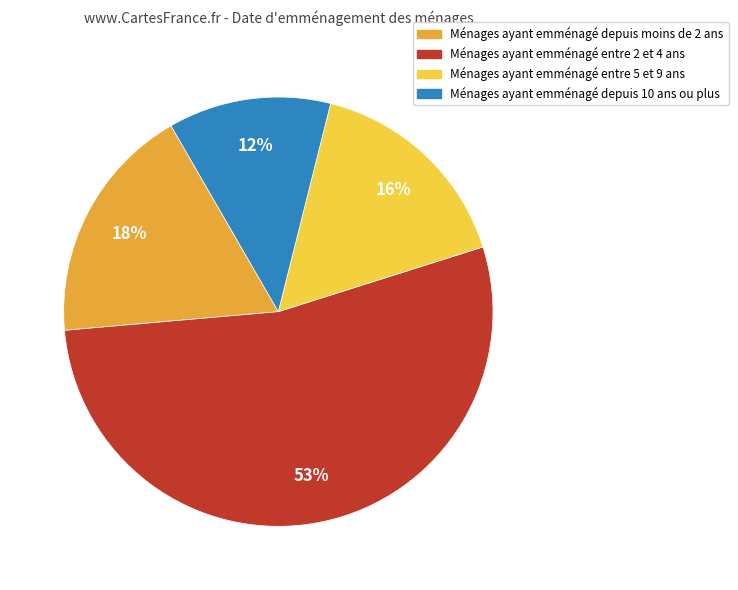

Is there a majority slice in this chart?

Yes